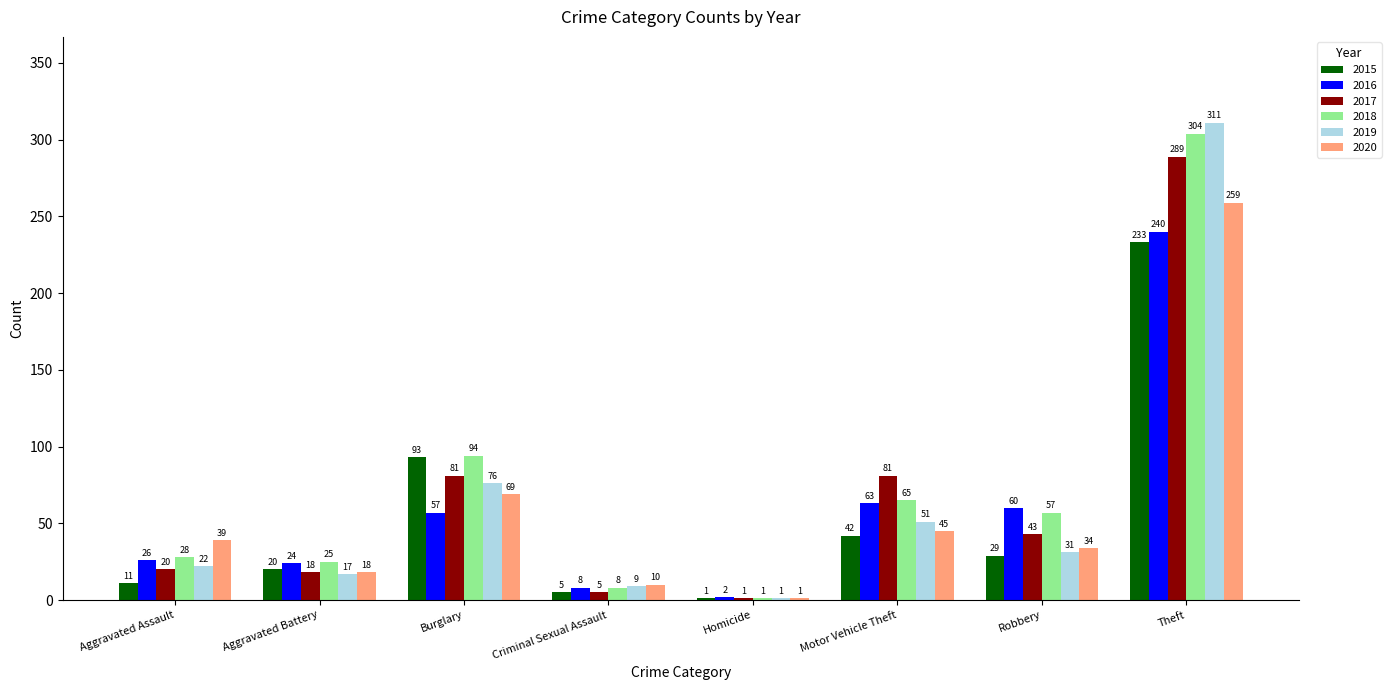

The 2017 series shows 43 at Robbery. True or false?

True